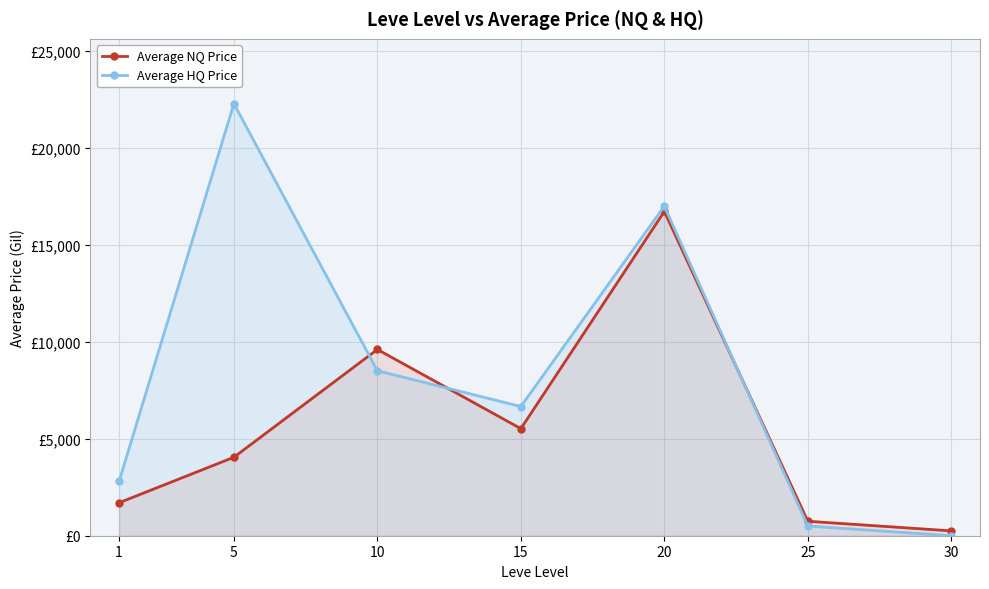

How many data points in Average HQ Price are less than 6664?

3